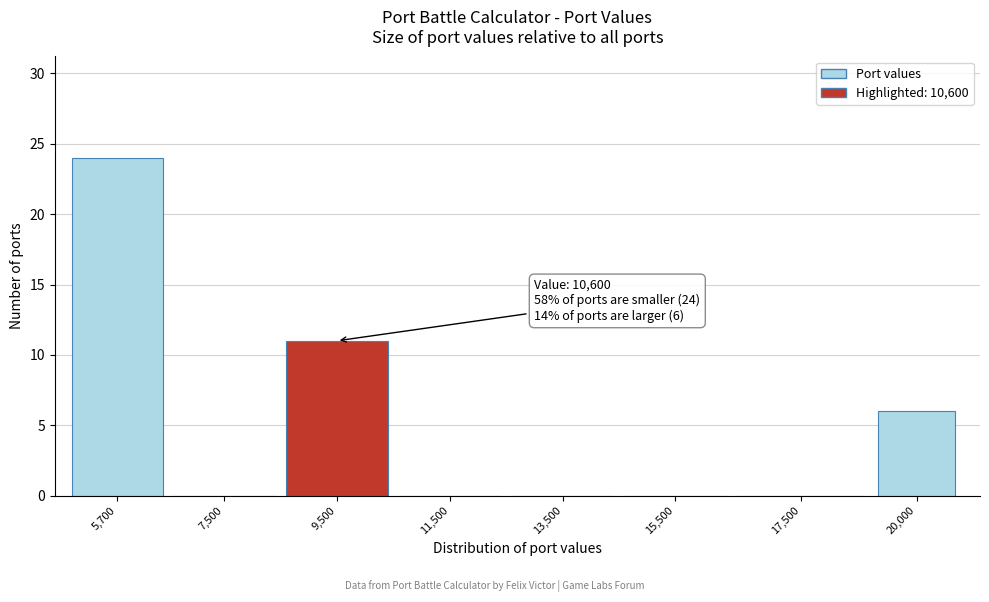

Reading right to left, extract all data points from this chart.

20,000=6	17,500=0	15,500=0	13,500=0	11,500=0	9,500=11	7,500=0	5,700=24